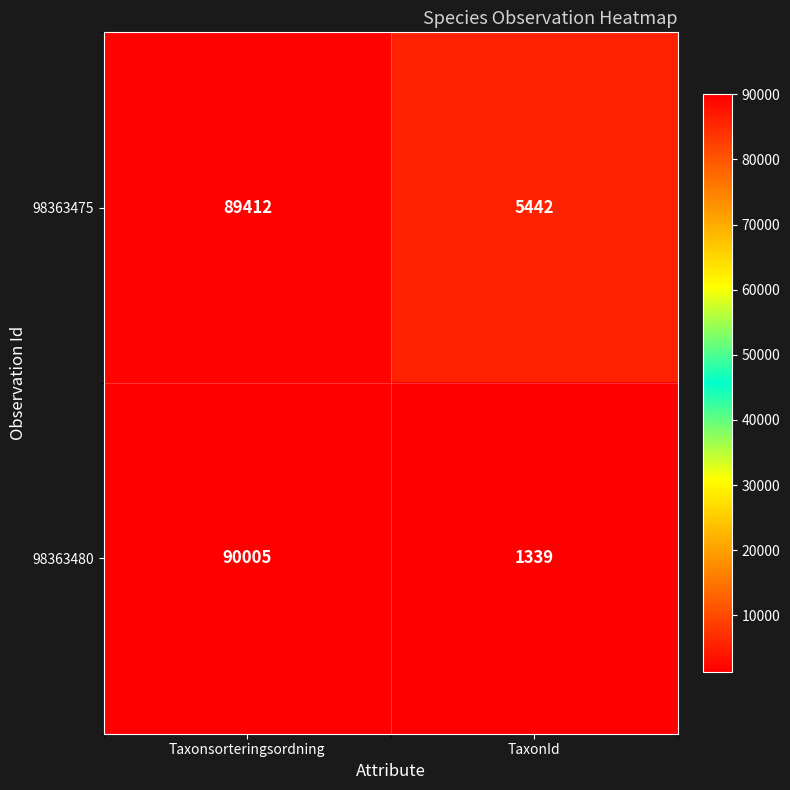

Which label corresponds to the smallest value in the chart?

TaxonId